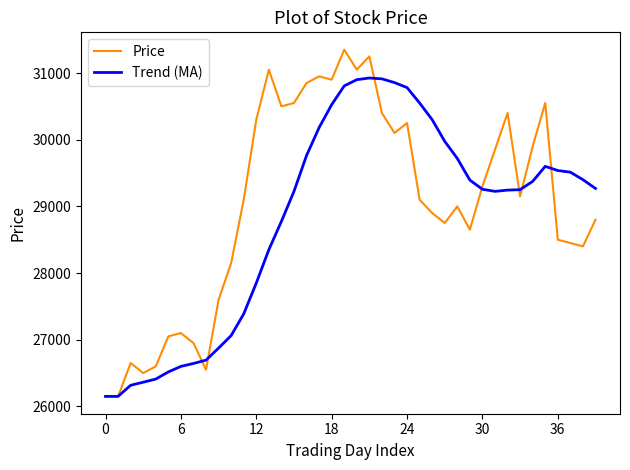

What are all the series names shown in the legend?

Price, Trend (MA)